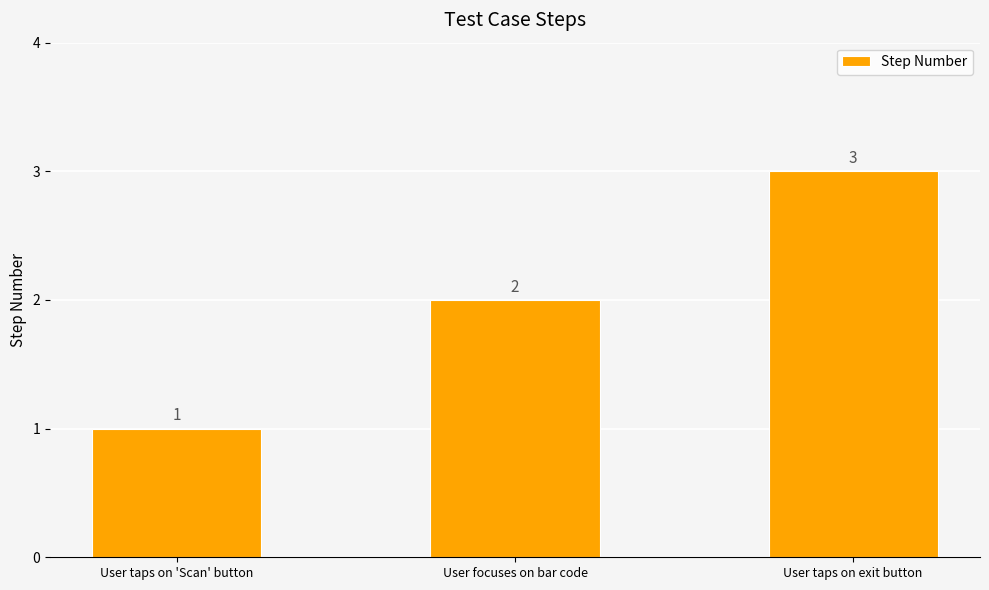

What is the change in value from User taps on 'Scan' button to User taps on exit button?

+2